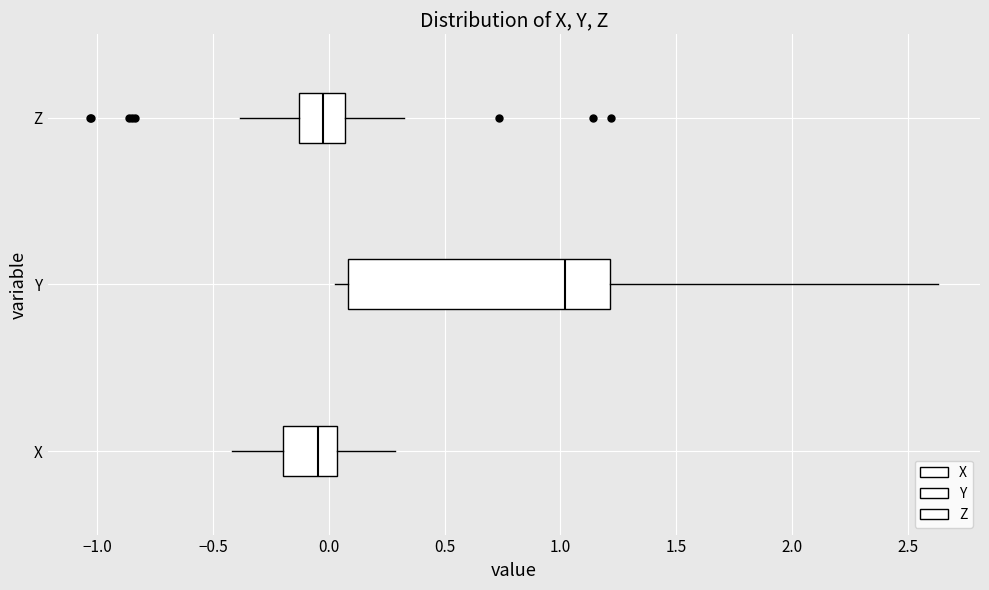

Reading bottom to top, read every box against the x-axis: the position of its median line, the range the box covers, and the ends of its whiskers. The values are not printed on the chart, so give them approximately, as read against the axis.

X: median -0.05, box -0.20 to 0.05, whiskers -0.40 to 0.30
Y: median 1.00, box 0.10 to 1.20, whiskers 0.05 to 2.65
Z: median 0.00, box -0.15 to 0.05, whiskers -0.40 to 0.35